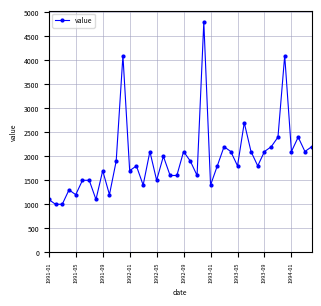

What is the value of the 11th point from the left?

1900